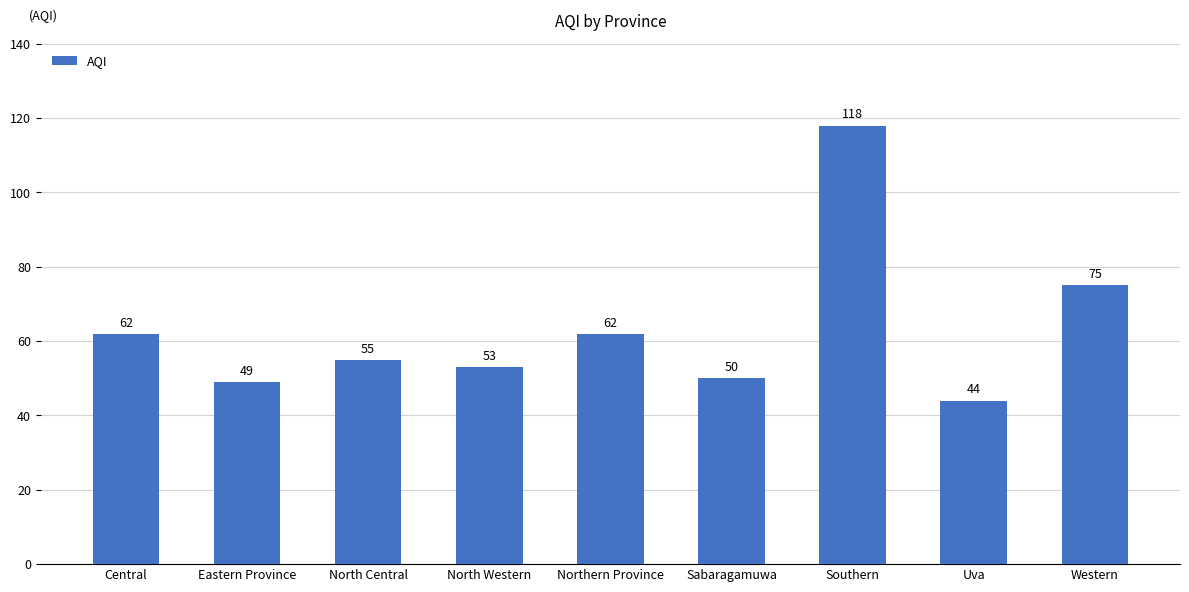

At which label does the data first exceed 55?

Central